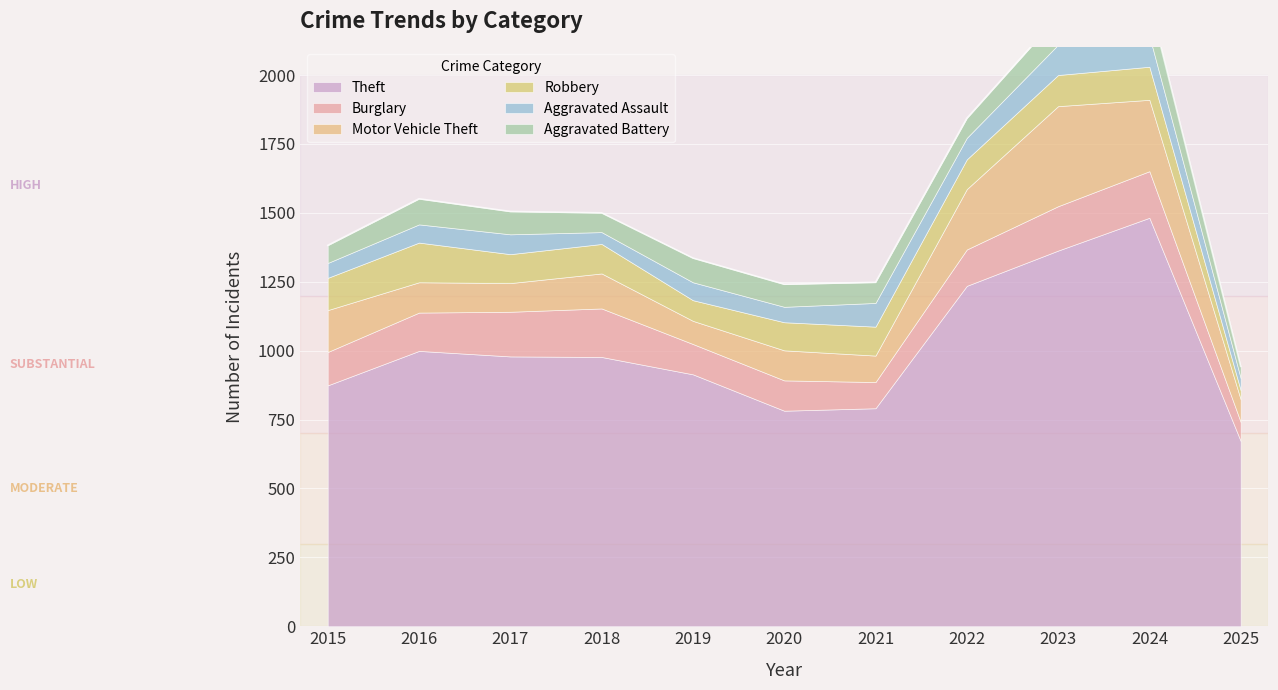

At 2025, list the series in order from largest to smallest.

Theft, Motor Vehicle Theft, Burglary, Aggravated Assault, Aggravated Battery, Robbery